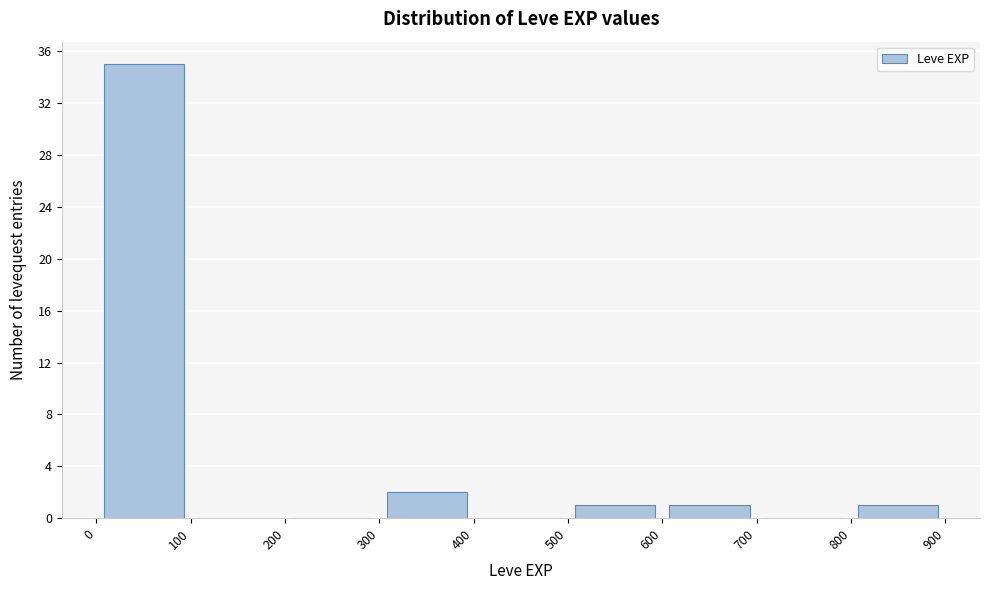

Reading left to right, transcribe this chart: for each bar, give the range it covers on the x-axis and its height. The values are not printed on the chart, so give them approximately, as read against the axis.

0 to 100: 35
100 to 200: 0
200 to 300: 0
300 to 400: 2
400 to 500: 0
500 to 600: 1
600 to 700: 1
700 to 800: 0
800 to 900: 1